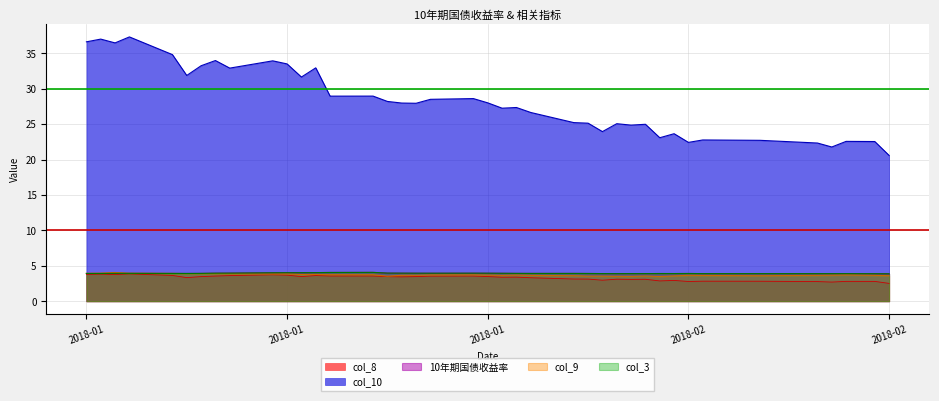

Count the number of data series in this chart.

5